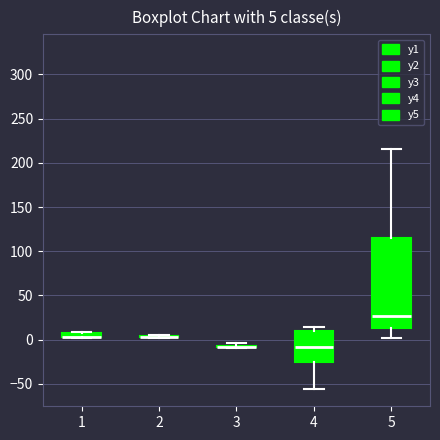

Which box is the tallest, from its lower edge to its upper edge?

5